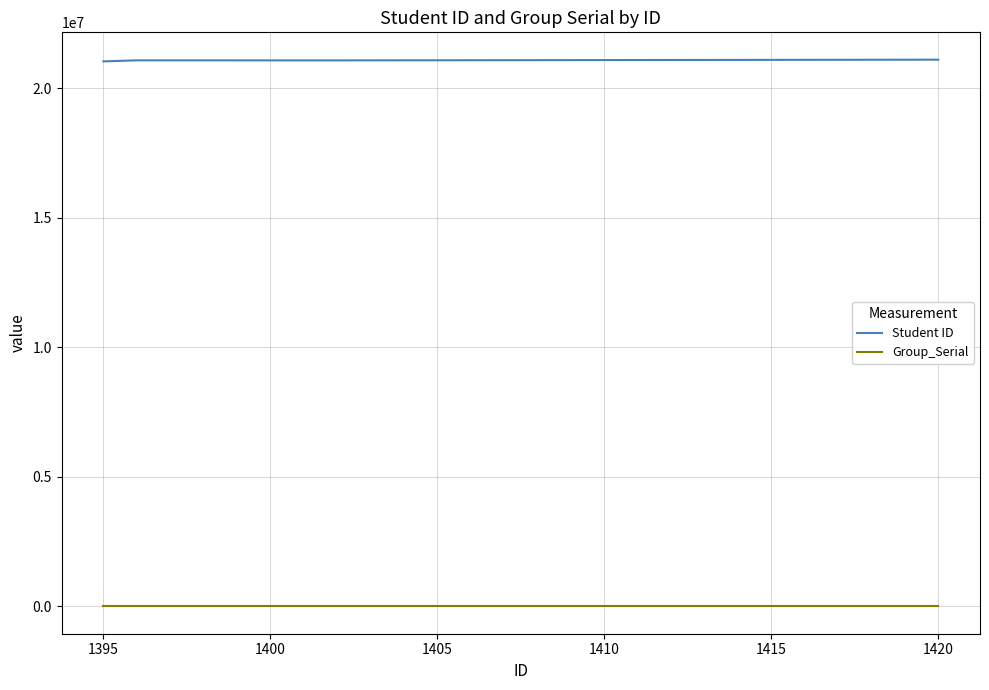

What is the smallest value displayed?

569